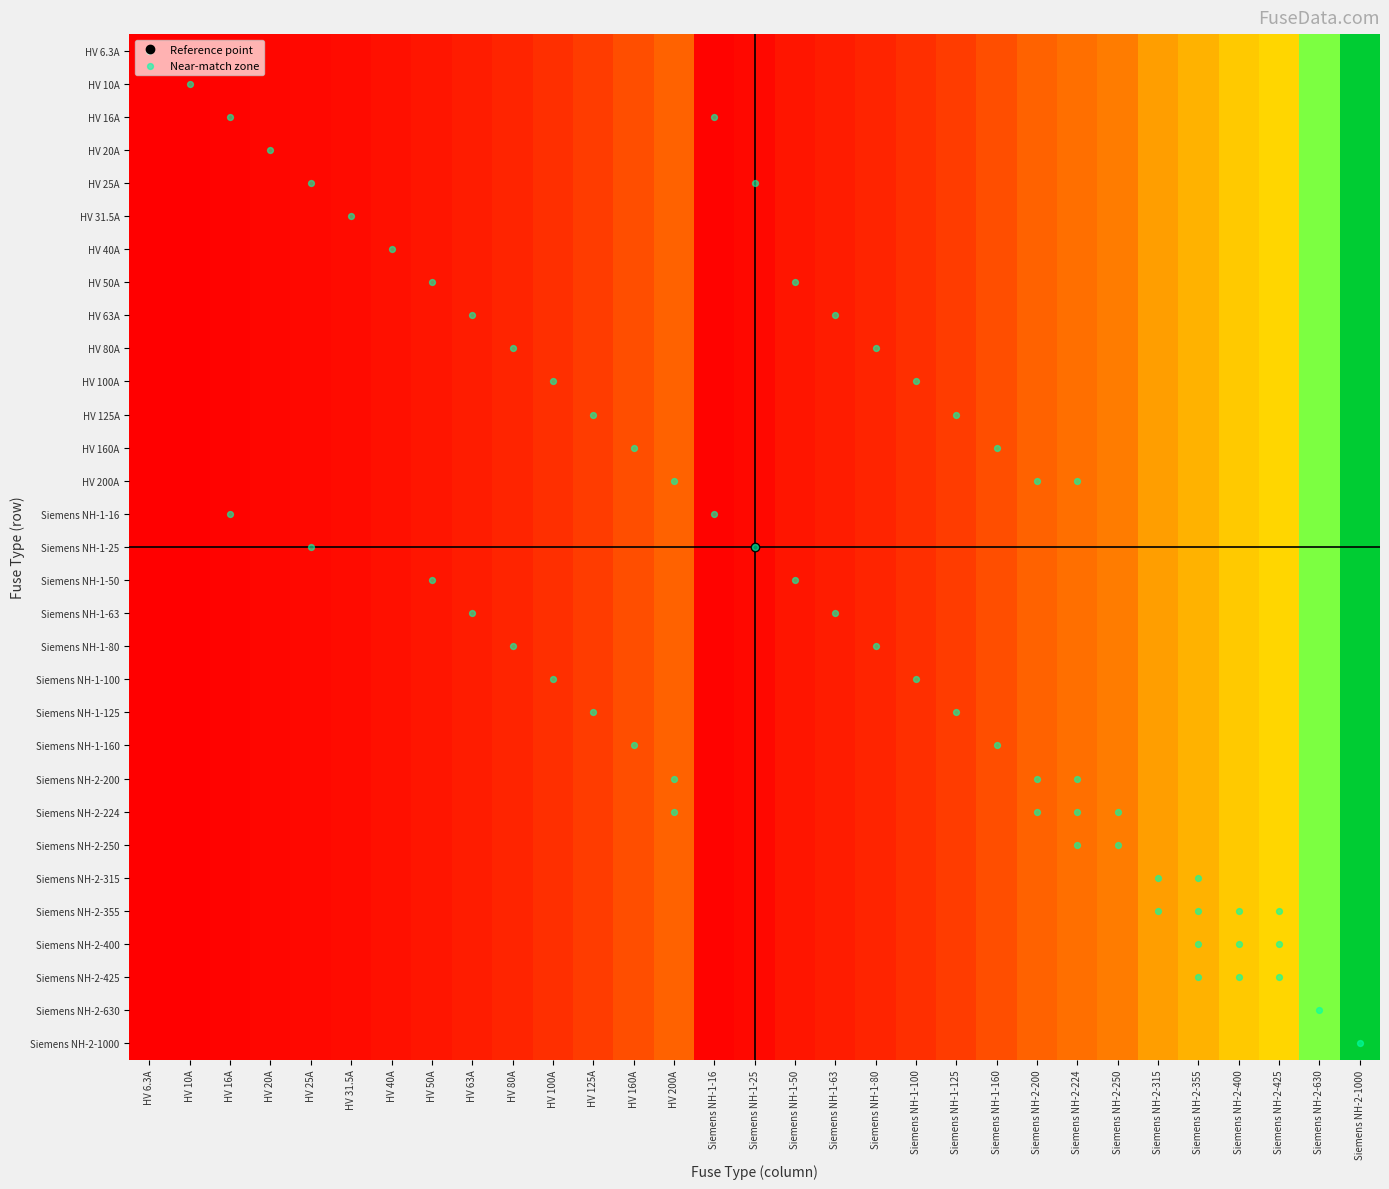

Reading left to right, what are all the values shown in this chart?

6.3	10.0	16.0	20.0	25.0	31.5	40.0	50.0	63.0	80.0	100.0	125.0	160.0	200.0	16.0	25.0	50.0	63.0	80.0	100.0	125.0	160.0	200.0	224.0	250.0	315.0	355.0	400.0	425.0	630.0	1000.0